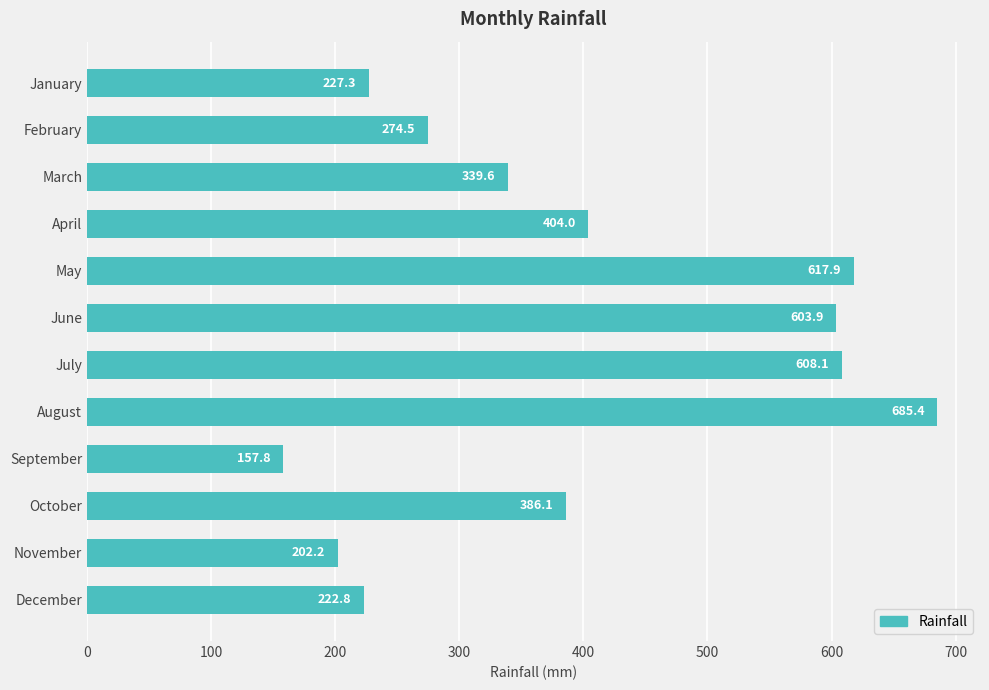

What is the value of the 12th bar from the top?

222.8